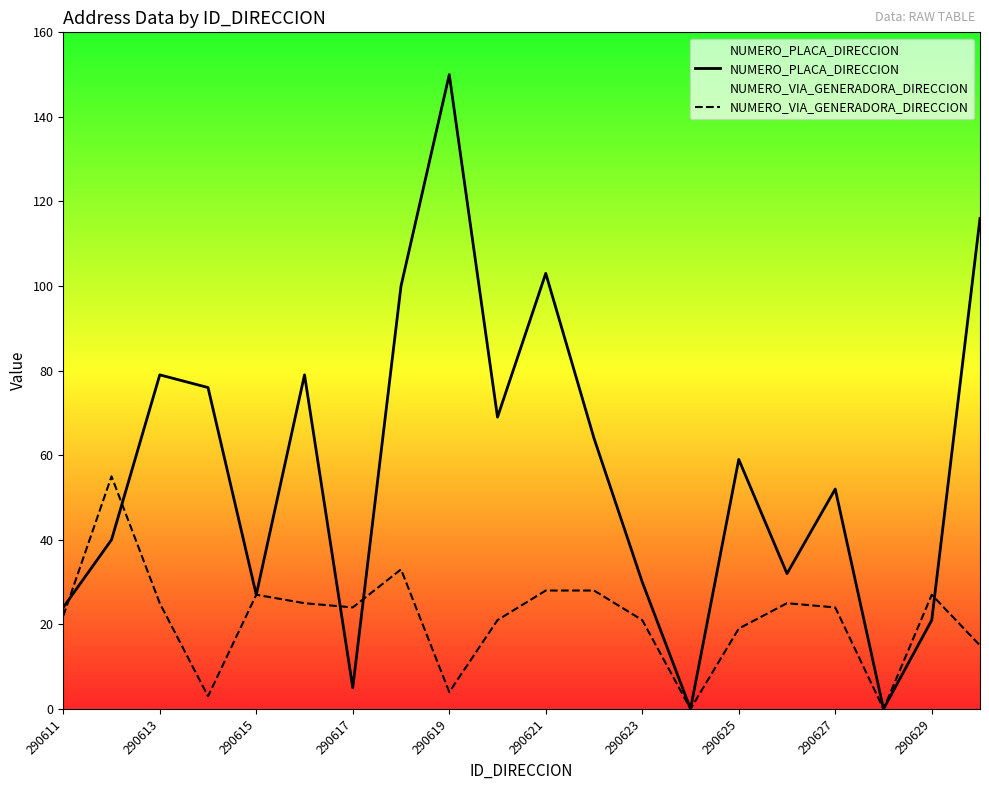

What is the difference between the maximum and second lowest values in the NUMERO_PLACA_DIRECCION series?

150